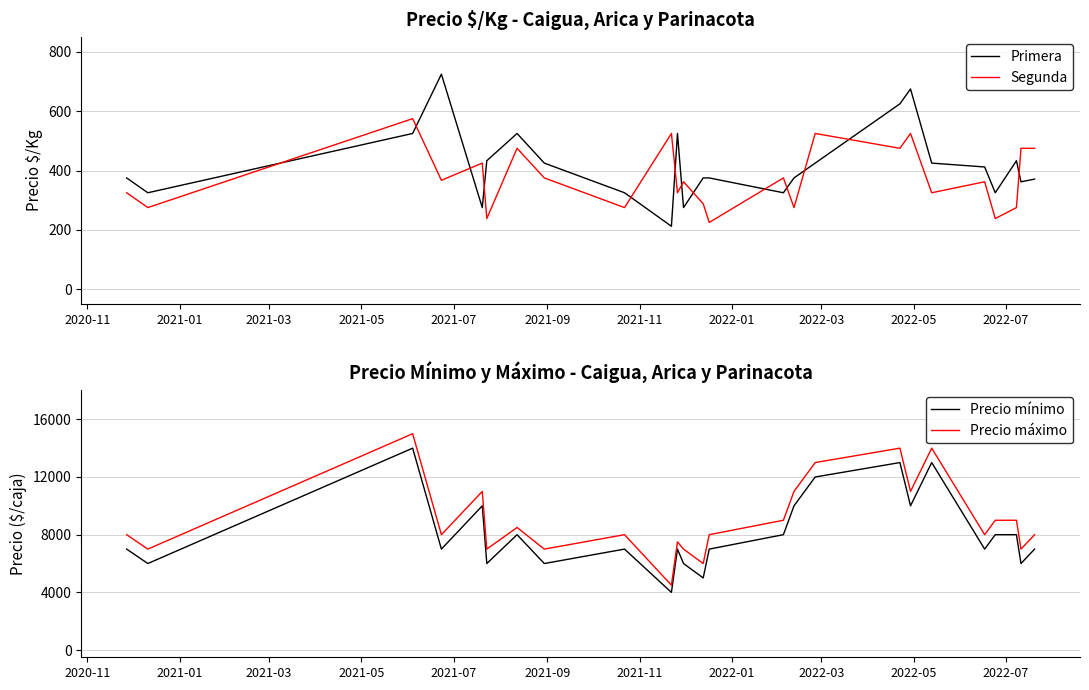

How many values in the Primera series exceed 375?

12